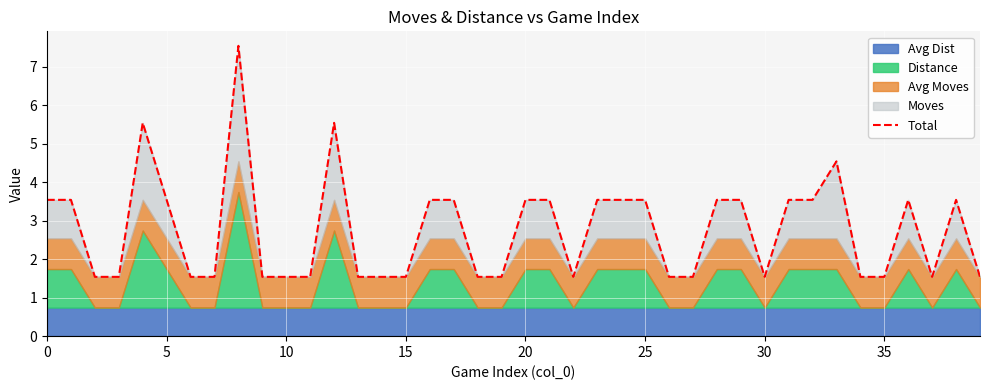

What is the smallest value displayed?

1.5